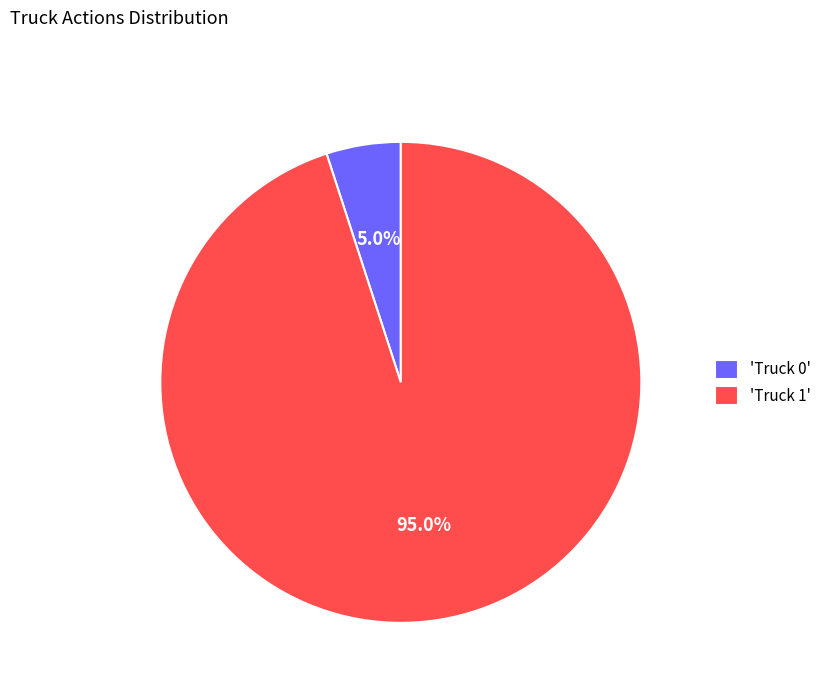

What is the ratio of the value at 'Truck 1' to the value at 'Truck 0'?

19.0